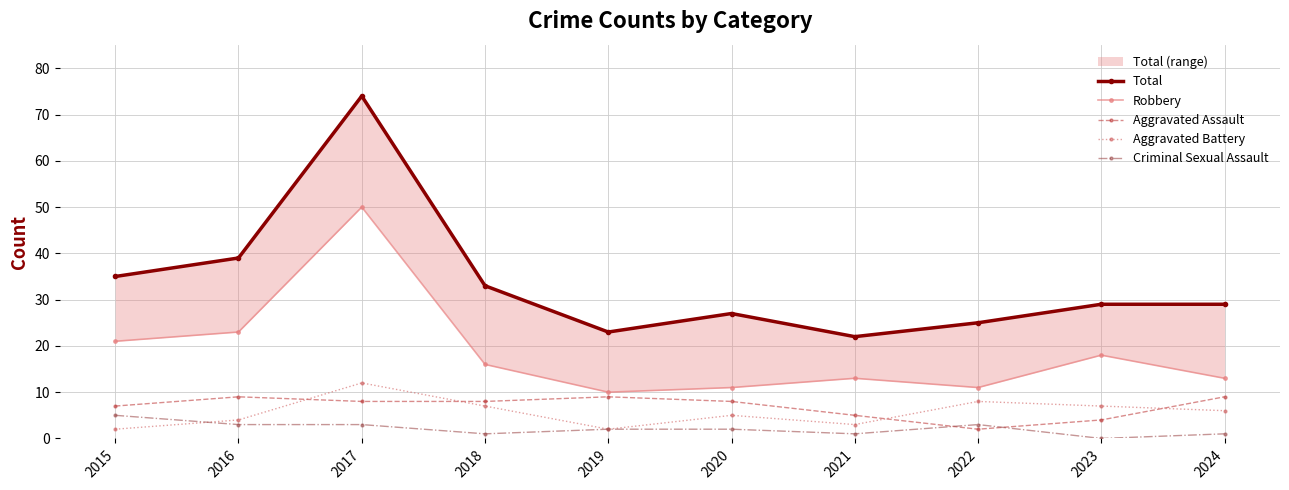

What is the total value across all series at 2021?

44